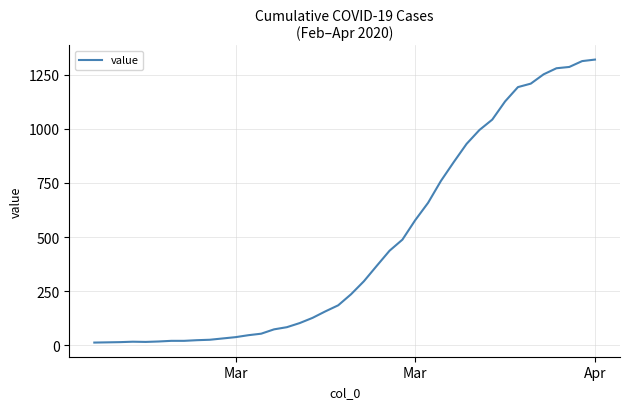

What is the difference between the maximum and minimum values?

1306